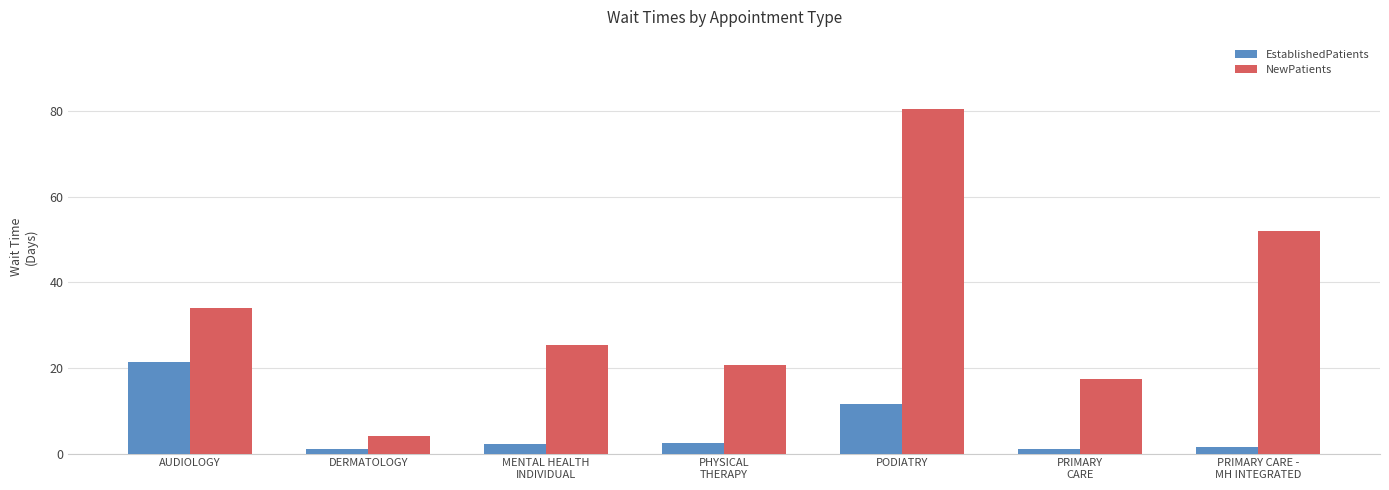

List the series in order of their overall mean, lowest first.

EstablishedPatients, NewPatients